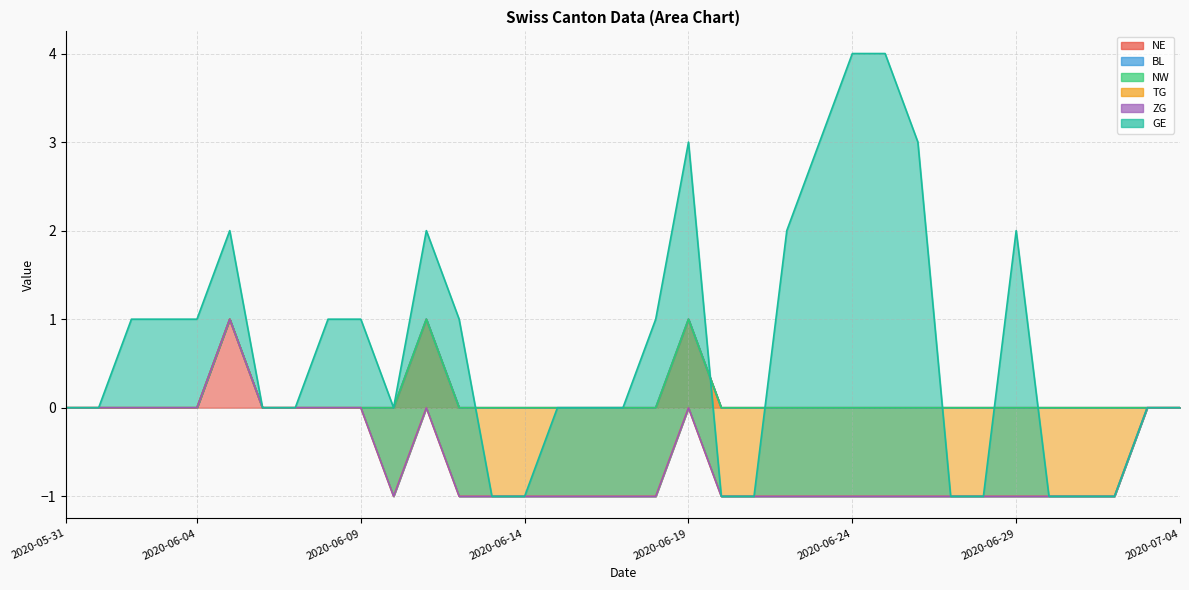

Between 2020-06-14 and 2020-06-16, which is larger?

2020-06-14